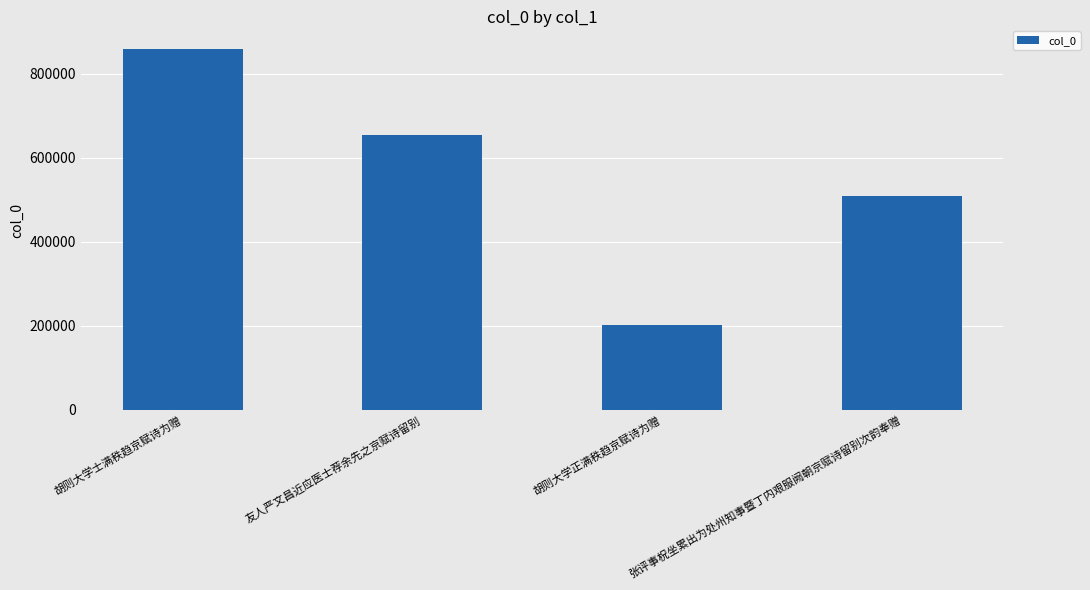

Between 胡则大学士满秩趋京赋诗为赠 and 友人严文昌近应医士荐余先之京赋诗留别, which is larger?

胡则大学士满秩趋京赋诗为赠